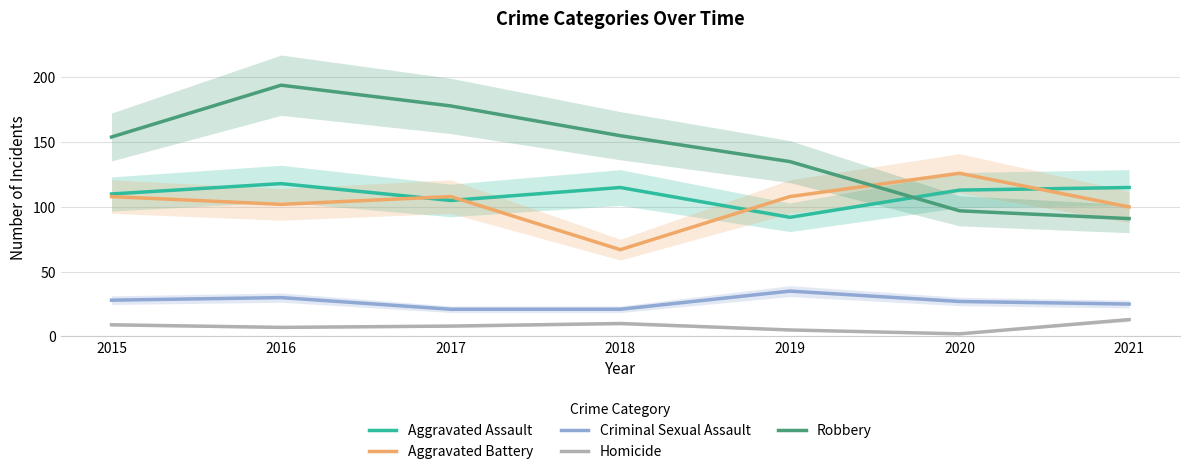

True or false: Criminal Sexual Assault has a value of 10 at 2015.

False